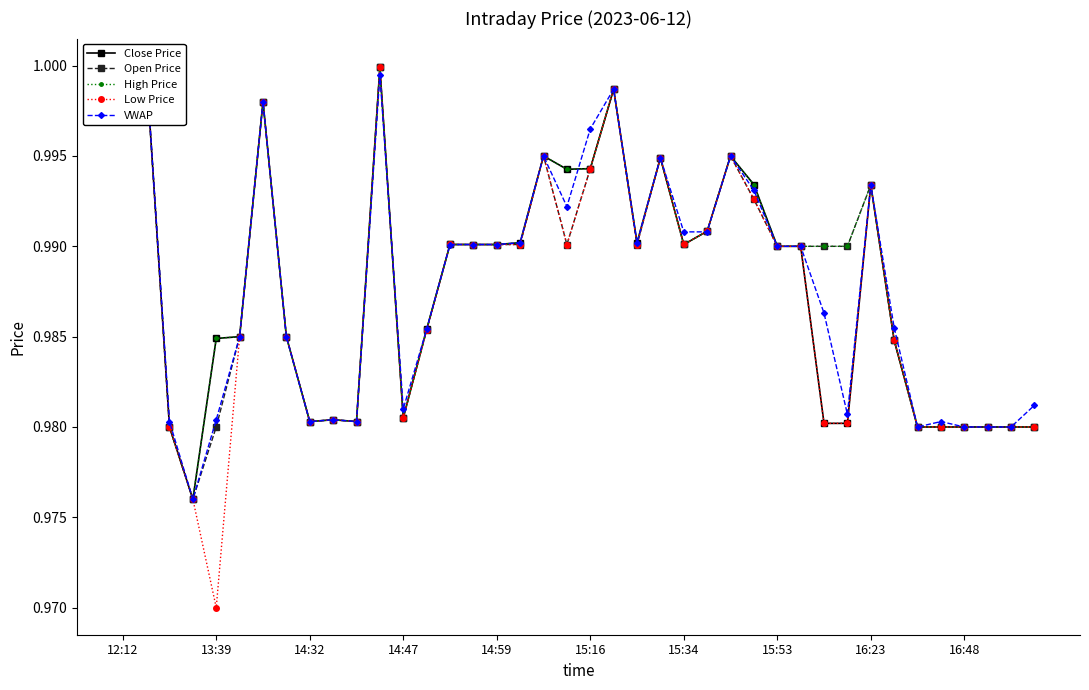

At which category is the sum across all series the highest?

12:12